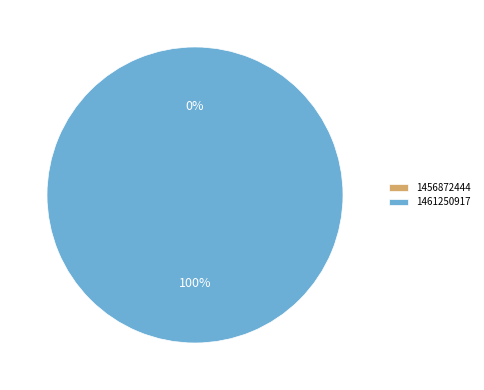

Count the number of slices in the pie.

2